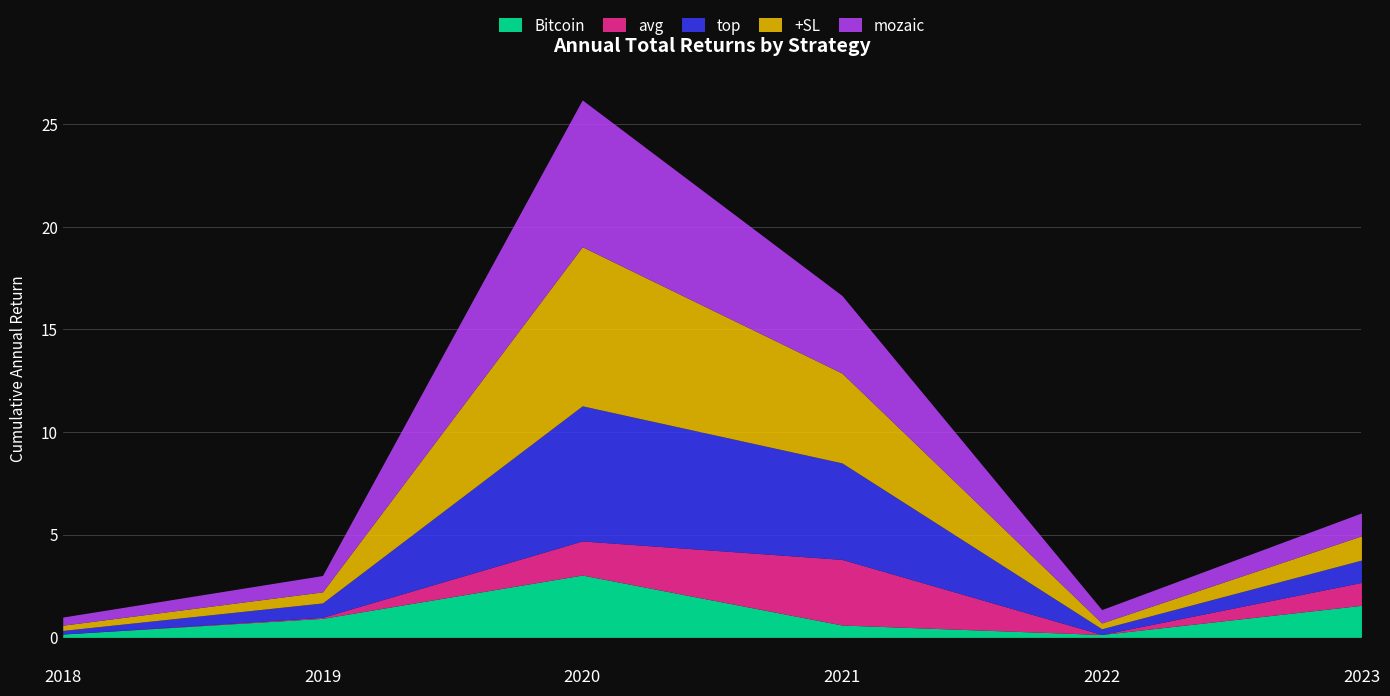

True or false: mozaic has a value of -0.2 at 2018.

False